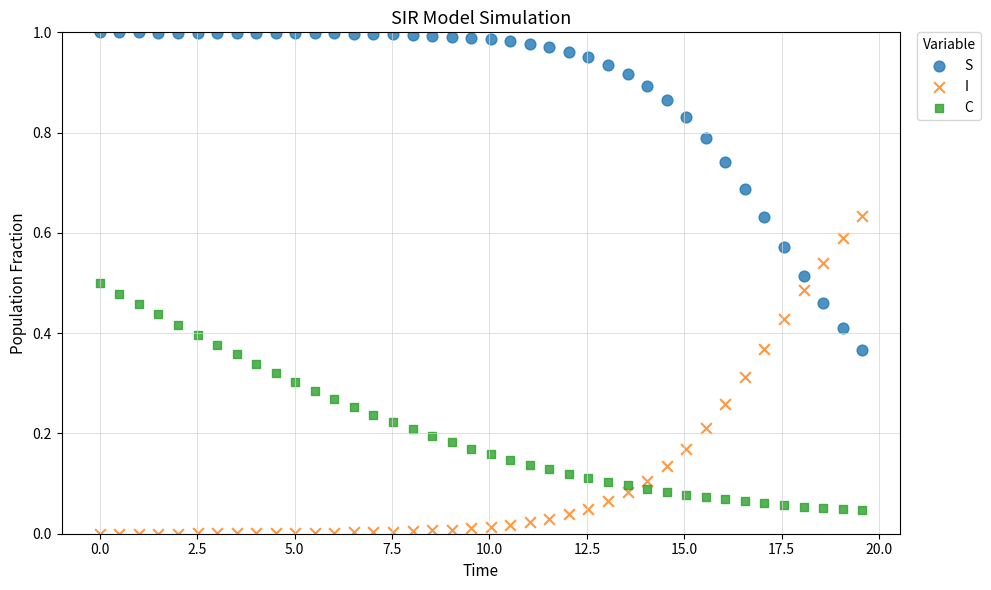

What is the X range (max minus min) for the scatter plot?

19.6